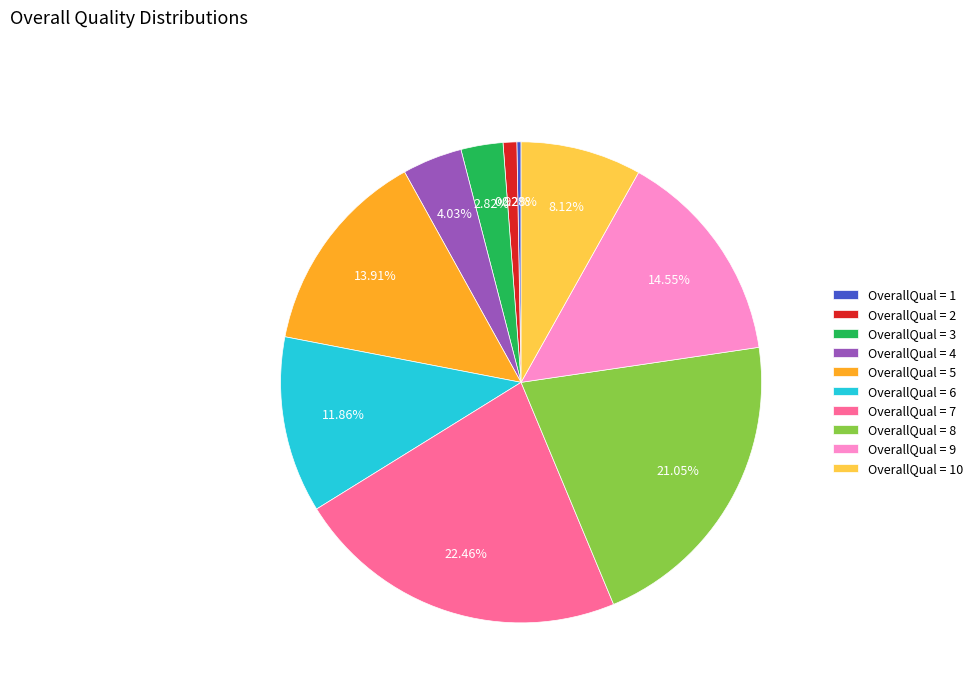

Count the number of slices in the pie.

10